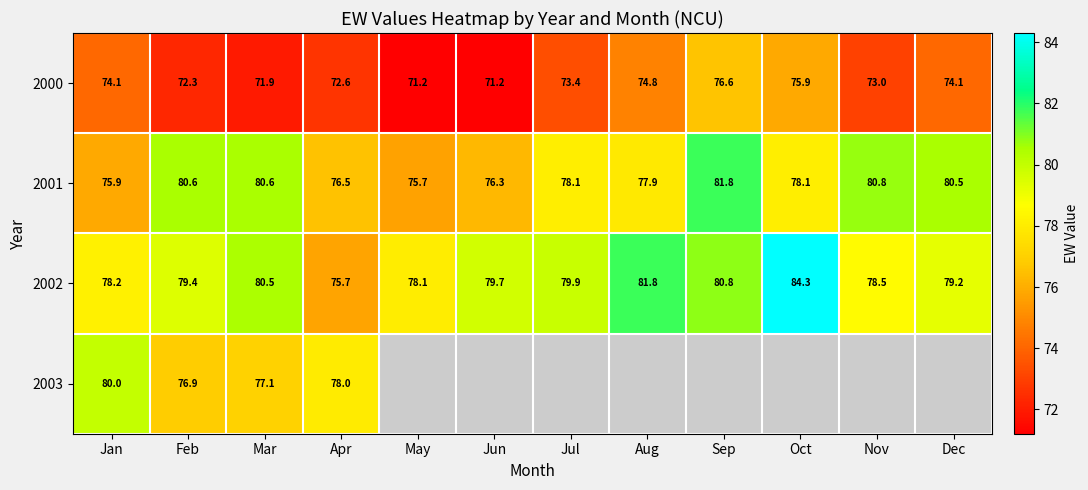

Which category has the highest value in the 2002 series?

Oct